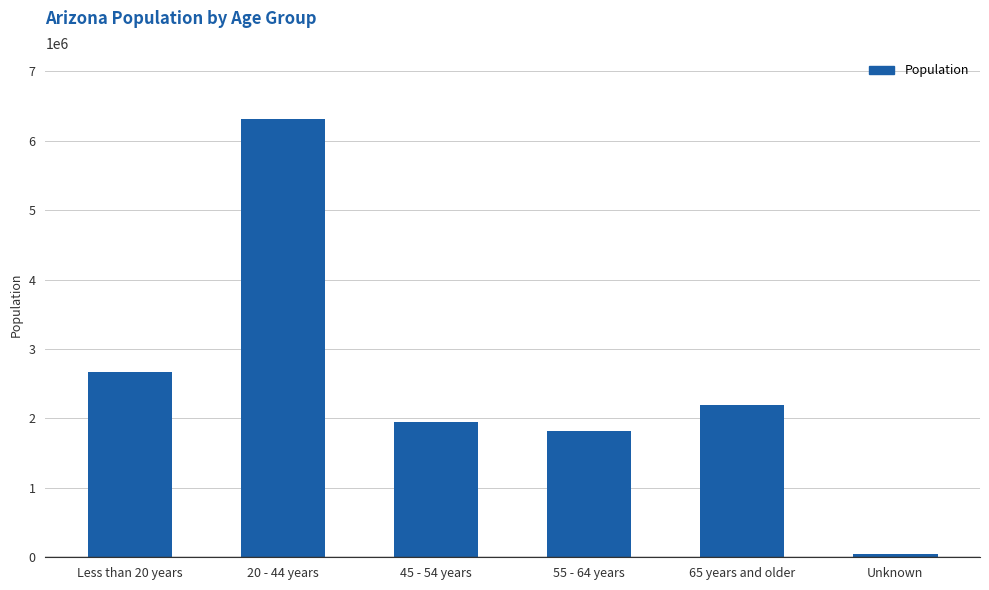

What is the change in value from Less than 20 years to 65 years and older?

-478838